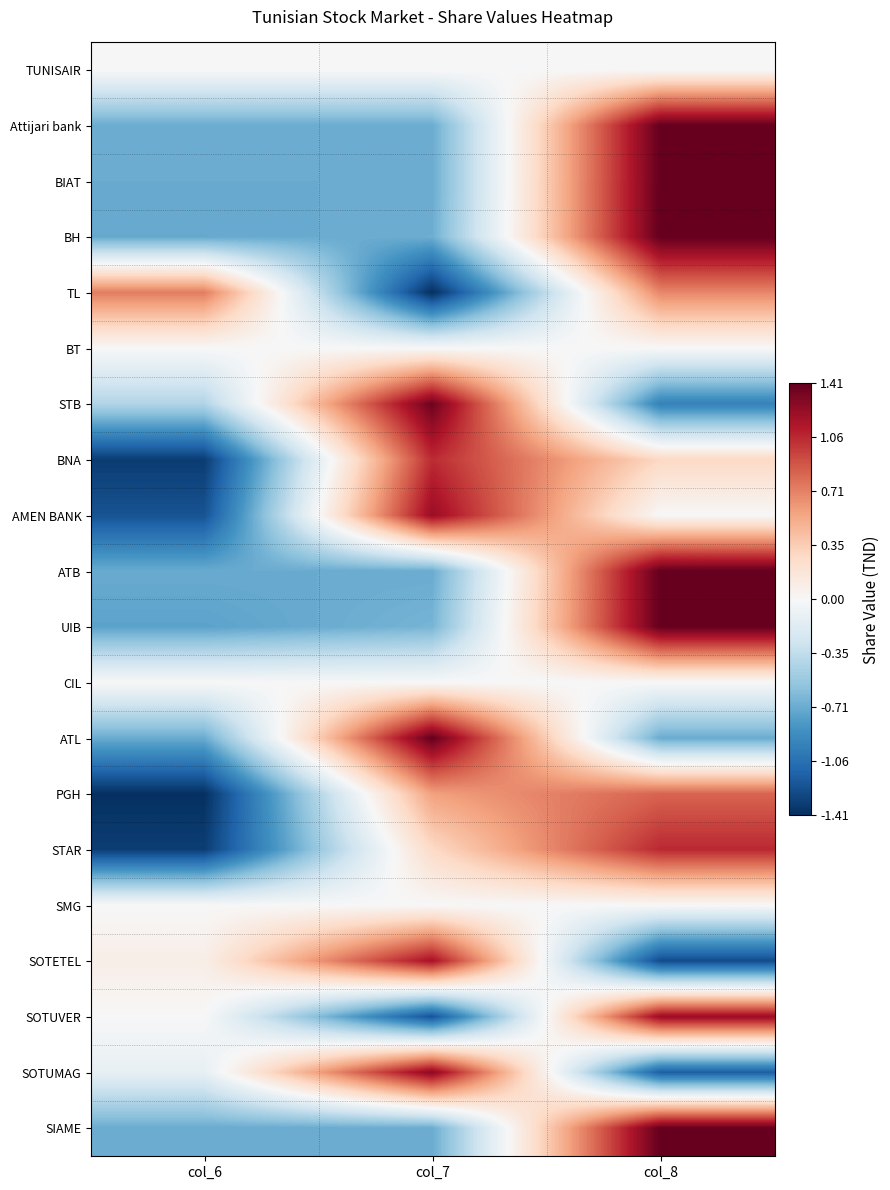

Reading left to right, list all the values displayed in this chart.

TUNISAIR: col_6=0.0	col_7=0.0	col_8=0.0
Attijari bank: col_6=-0.7	col_7=-0.7	col_8=1.4
BIAT: col_6=-0.7	col_7=-0.7	col_8=1.4
BH: col_6=-0.7	col_7=-0.7	col_8=1.4
TL: col_6=0.7	col_7=-1.4	col_8=0.7
BT: col_6=0.0	col_7=0.0	col_8=0.0
STB: col_6=-0.4	col_7=1.4	col_8=-1.0
BNA: col_6=-1.3	col_7=1.1	col_8=0.3
AMEN BANK: col_6=-1.2	col_7=1.2	col_8=0.0
ATB: col_6=-0.7	col_7=-0.7	col_8=1.4
UIB: col_6=-0.8	col_7=-0.7	col_8=1.4
CIL: col_6=0.0	col_7=0.0	col_8=0.0
ATL: col_6=-0.7	col_7=1.4	col_8=-0.7
PGH: col_6=-1.4	col_7=0.6	col_8=0.8
STAR: col_6=-1.3	col_7=0.3	col_8=1.1
SMG: col_6=0.0	col_7=0.0	col_8=0.0
SOTETEL: col_6=0.1	col_7=1.2	col_8=-1.3
SOTUVER: col_6=0.0	col_7=-1.2	col_8=1.2
SOTUMAG: col_6=-0.1	col_7=1.3	col_8=-1.2
SIAME: col_6=-0.7	col_7=-0.7	col_8=1.4